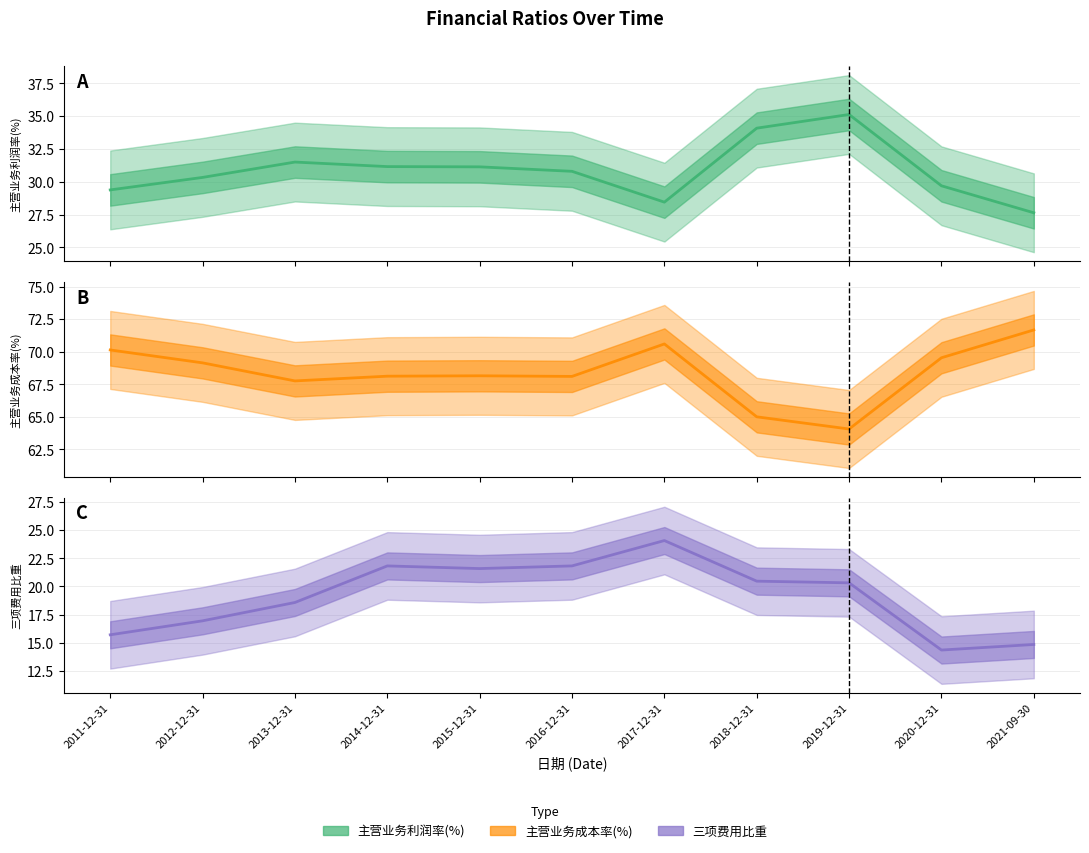

Does the chart display data point markers on the line(s)?

No